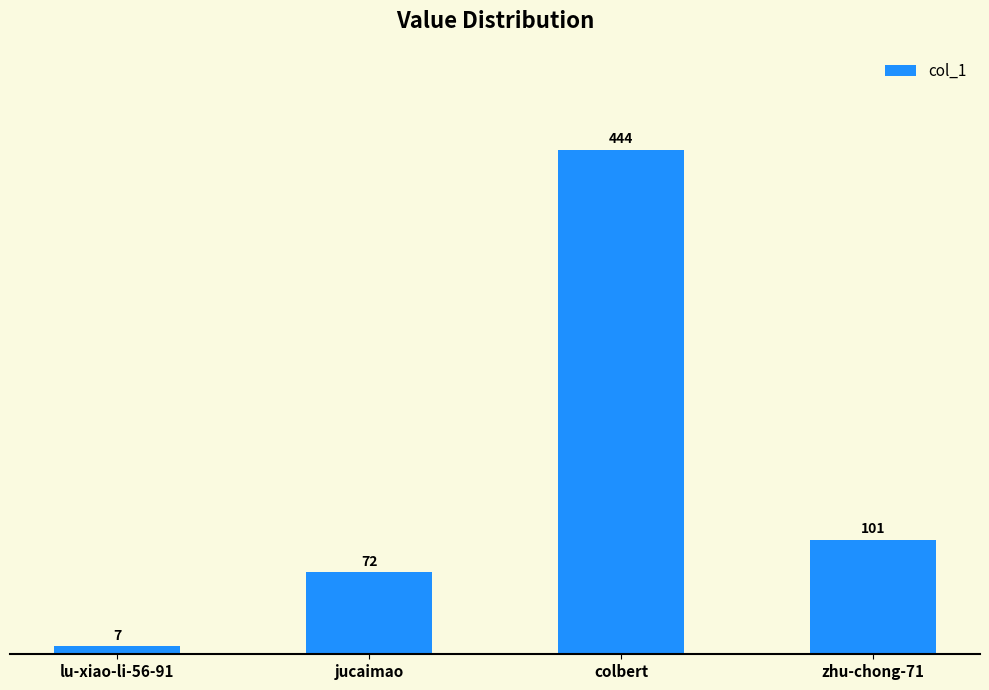

Which has a higher value, zhu-chong-71 or jucaimao?

zhu-chong-71